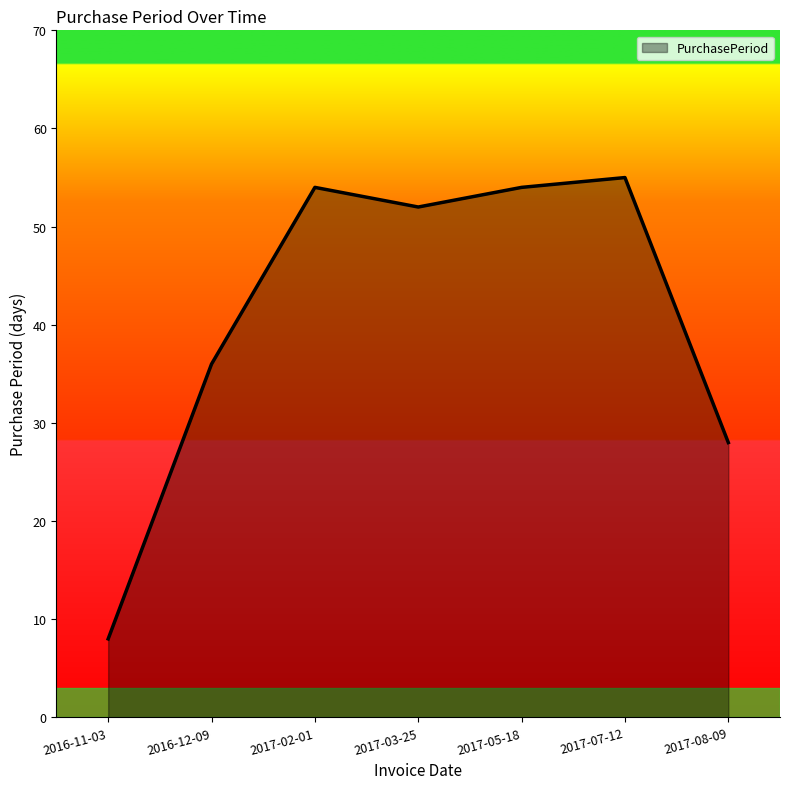

Count the number of categories in the chart.

7